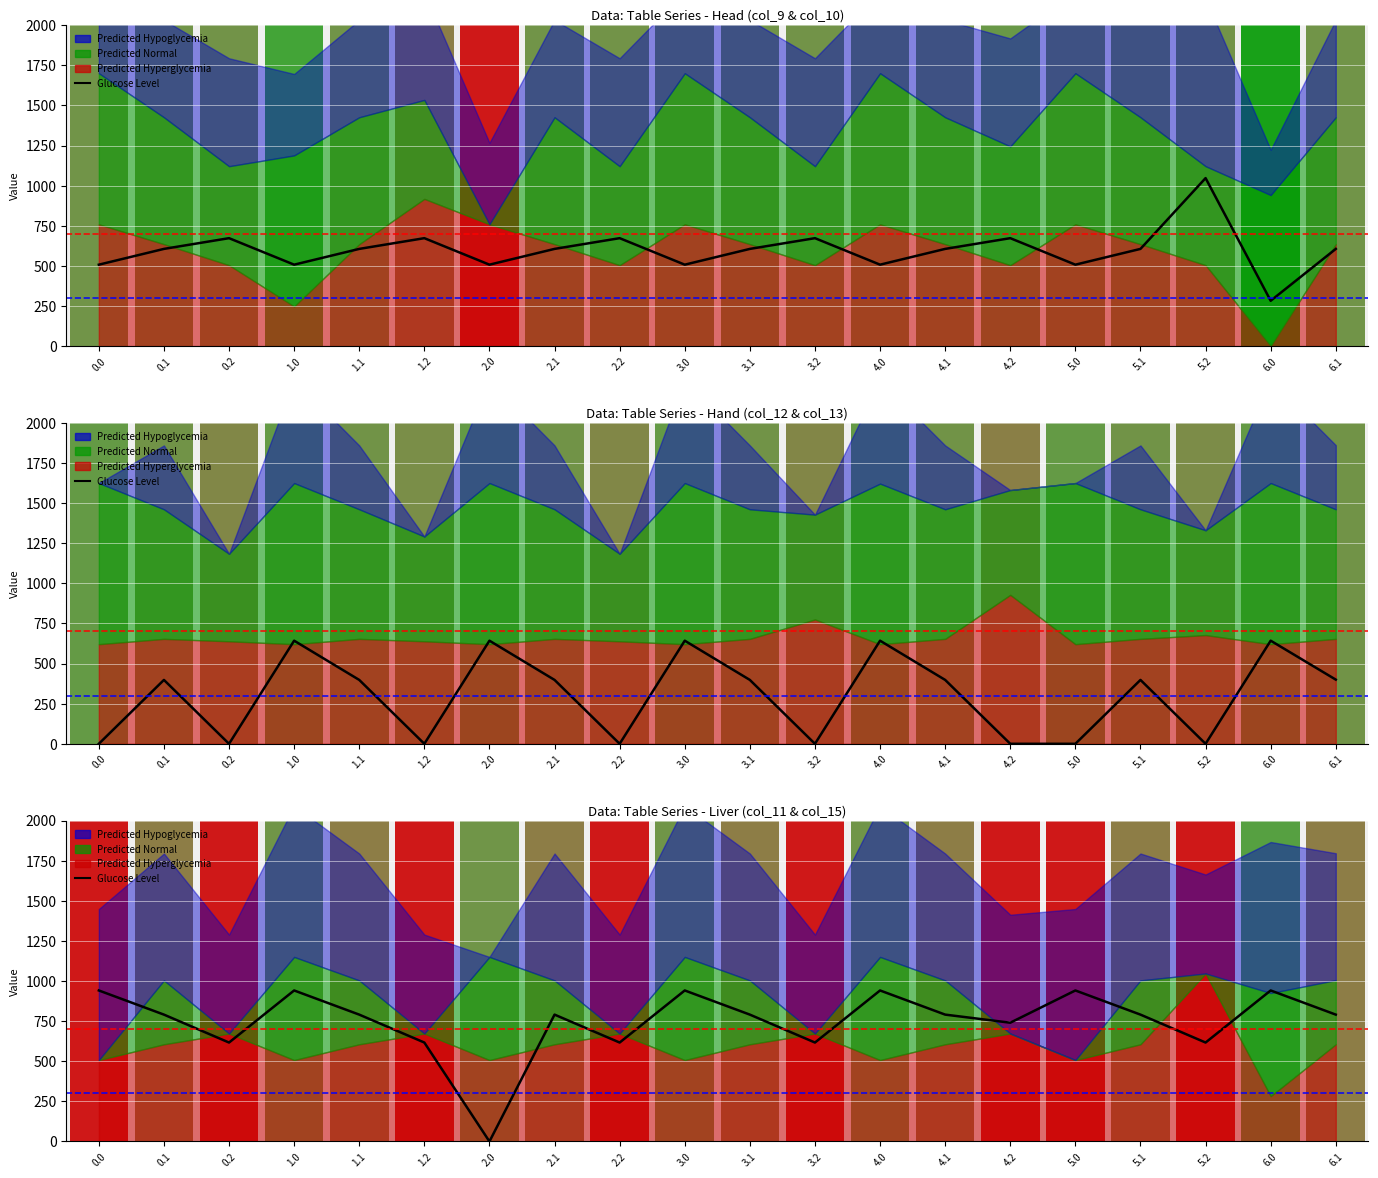

What is the label of the 13th point from the right?

2.1